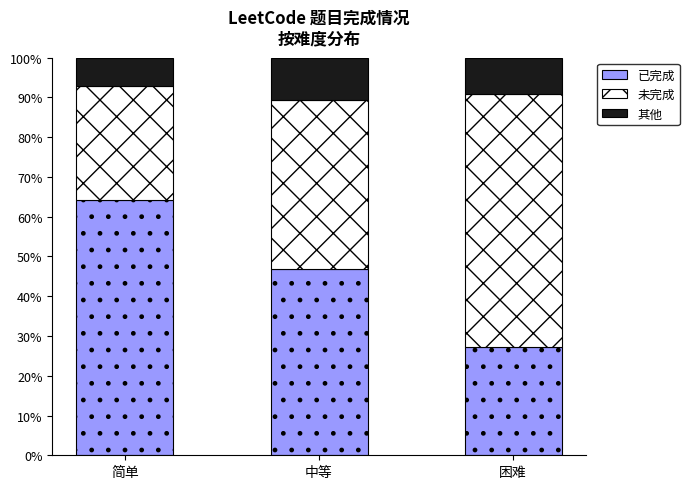

Reading left to right, transcribe the values for 已完成.

64.3	46.8	27.3